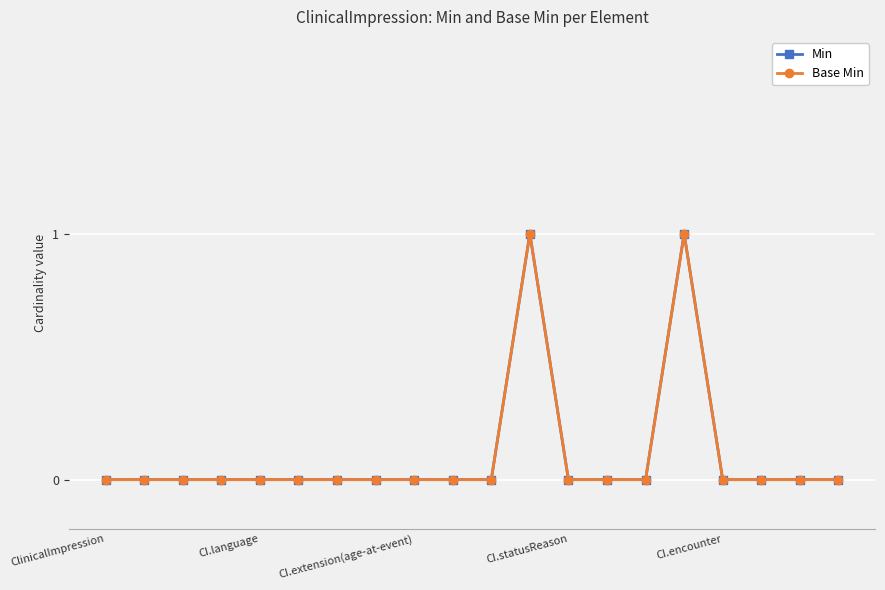

At which category is the sum across all series the highest?

11